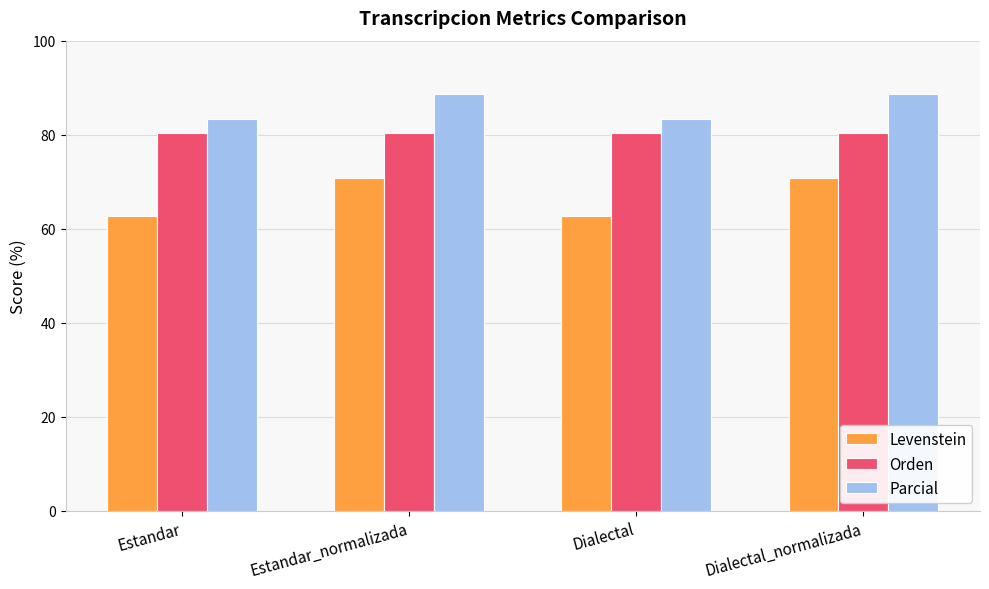

Are the bars grouped side by side (vs. stacked)?

Yes